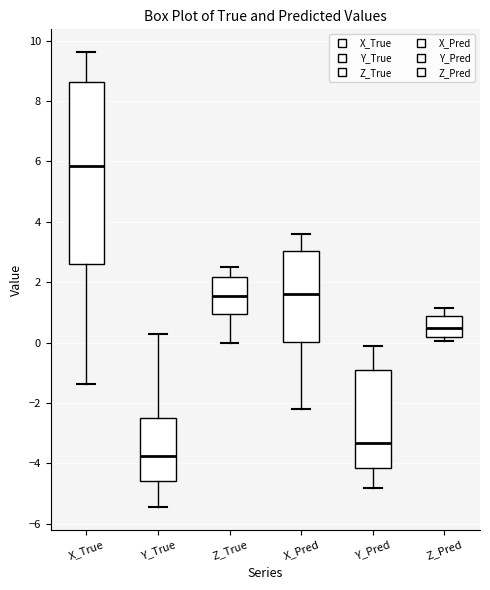

Reading left to right, transcribe this box plot: for each box, give where its median line is, the range the box spans, and where its two whiskers end, as read against the y-axis. The values are not printed on the chart, so give them approximately, as read against the axis.

X_True: median 5.8, box 2.6 to 8.6, whiskers -1.4 to 9.6
Y_True: median -3.8, box -4.6 to -2.6, whiskers -5.4 to 0.2
Z_True: median 1.6, box 1.0 to 2.2, whiskers 0.0 to 2.4
X_Pred: median 1.6, box 0.0 to 3.0, whiskers -2.2 to 3.6
Y_Pred: median -3.4, box -4.2 to -1.0, whiskers -4.8 to -0.2
Z_Pred: median 0.4, box 0.2 to 0.8, whiskers 0.0 to 1.2